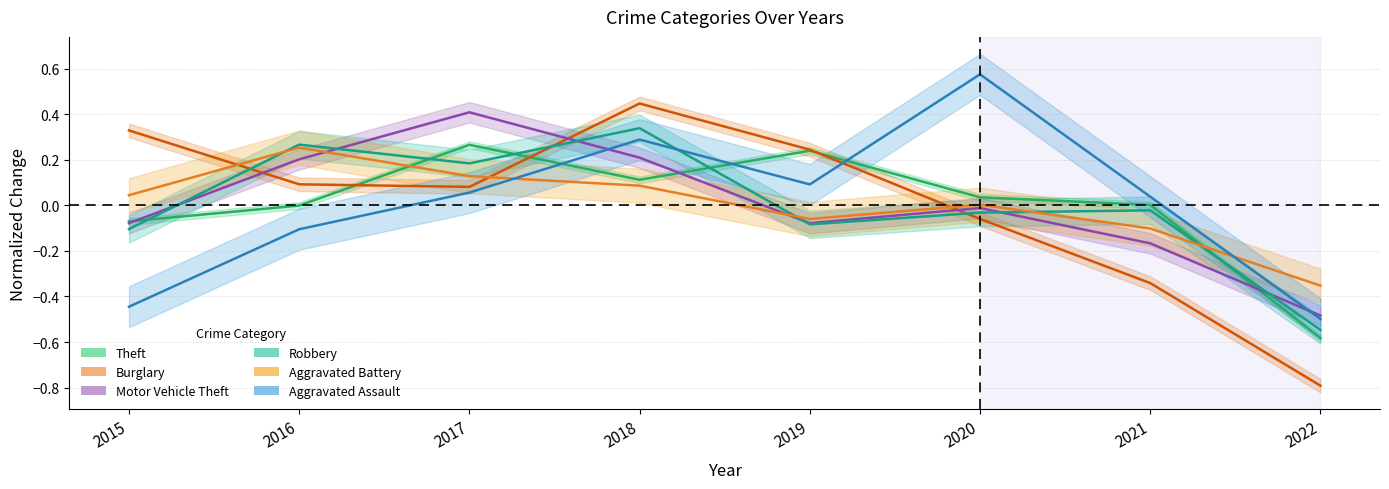

How many negative values does the Robbery series have?

5